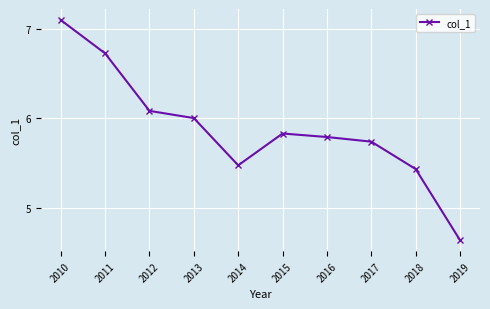

What is the difference between the maximum and minimum values?

2.5